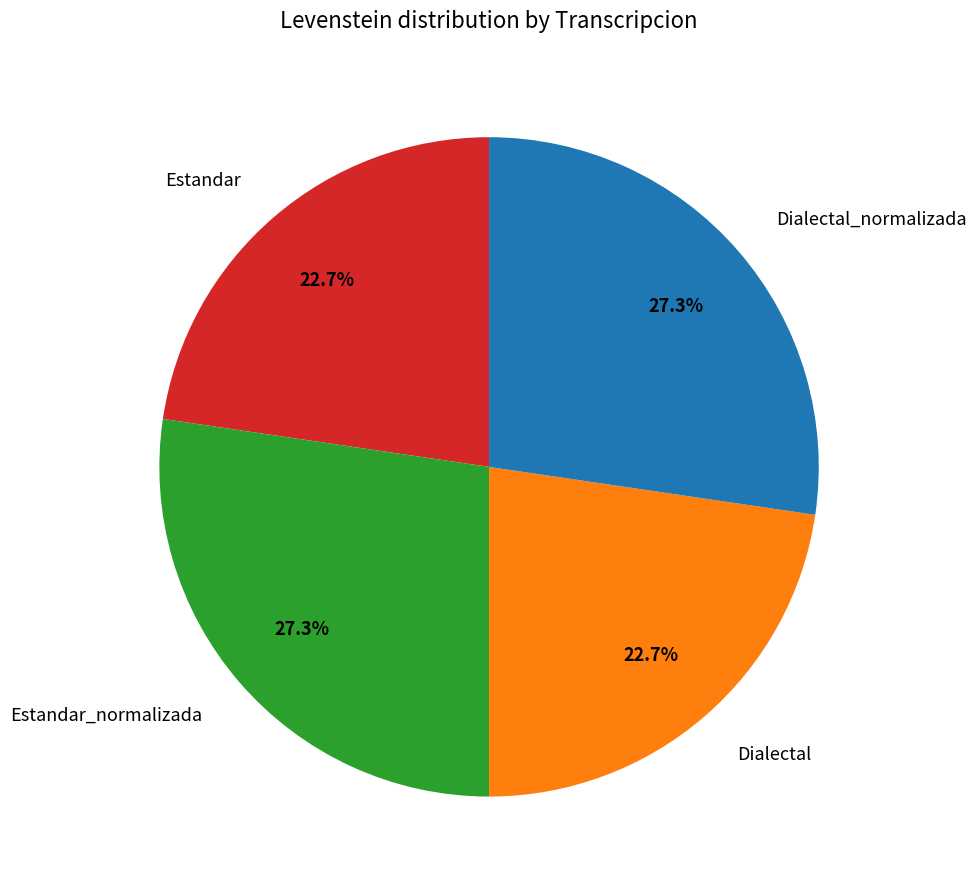

How many slices are in this pie chart?

4